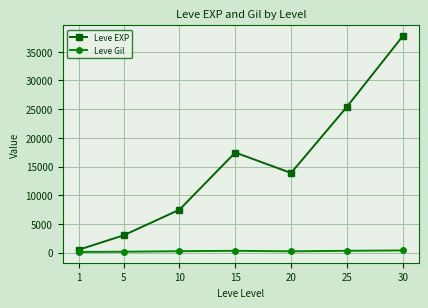

The value of Leve EXP at 25 is 17331.4. True or false?

False